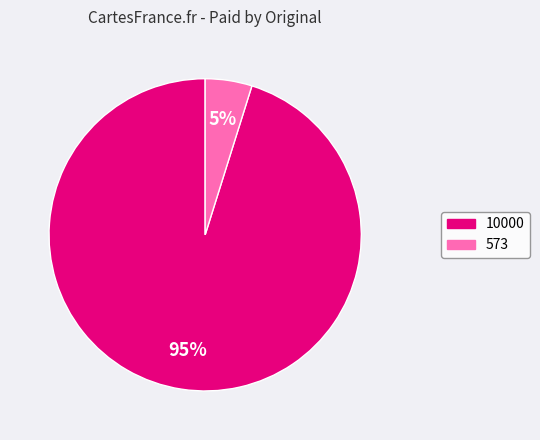

Which slice is the largest?

10000